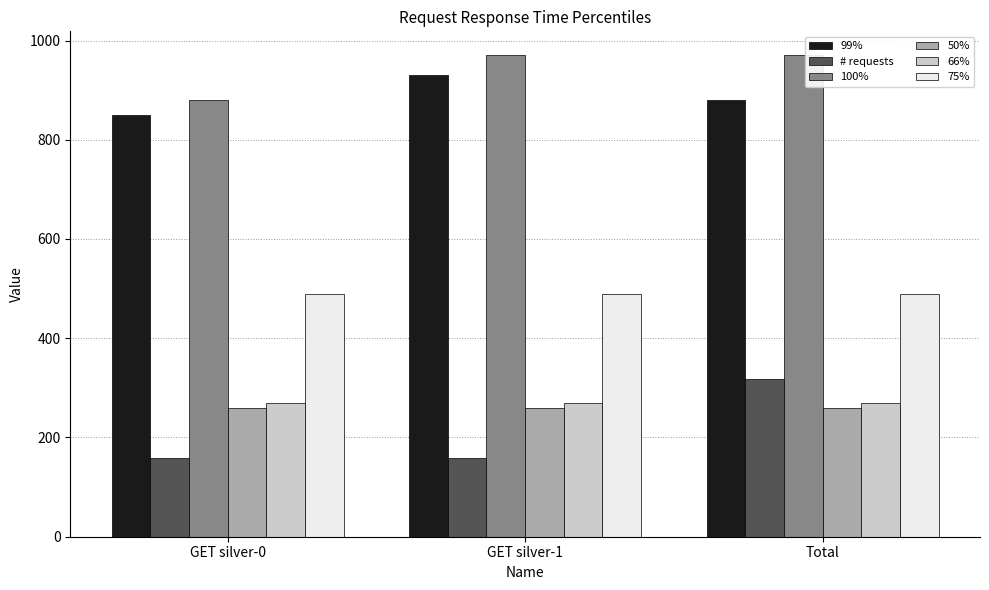

Between GET silver-0 and Total, which series saw the biggest shift?

# requests